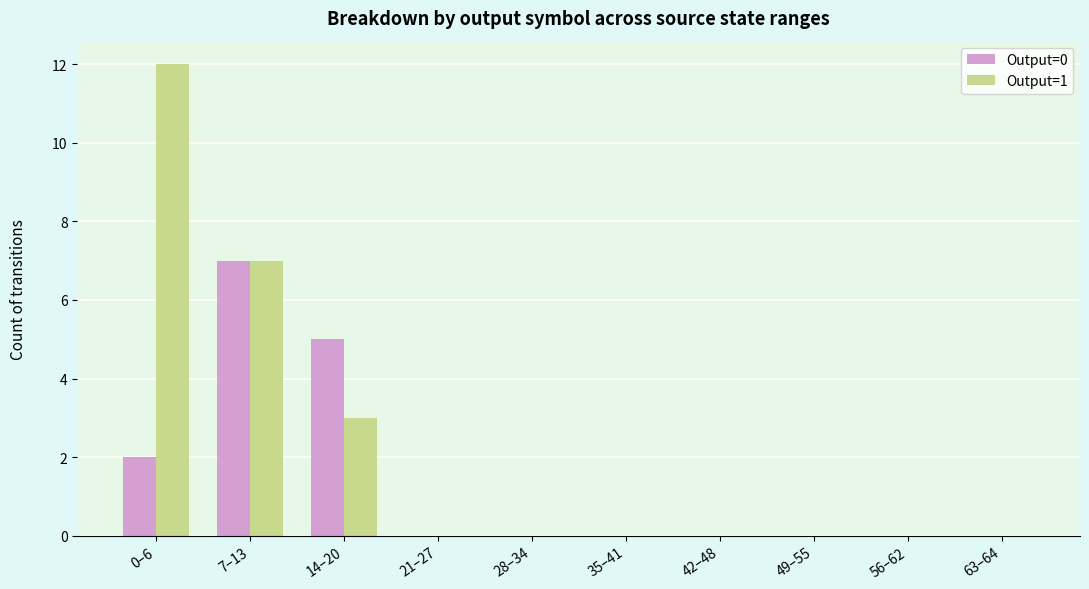

How many Output=1 values are between 0 and 3?

8